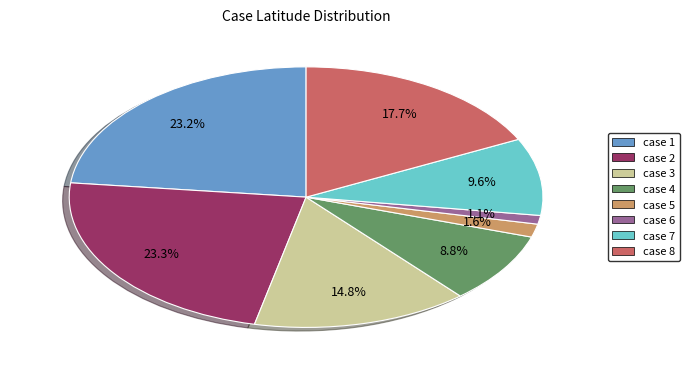

What is the smallest slice in the pie chart?

case 6